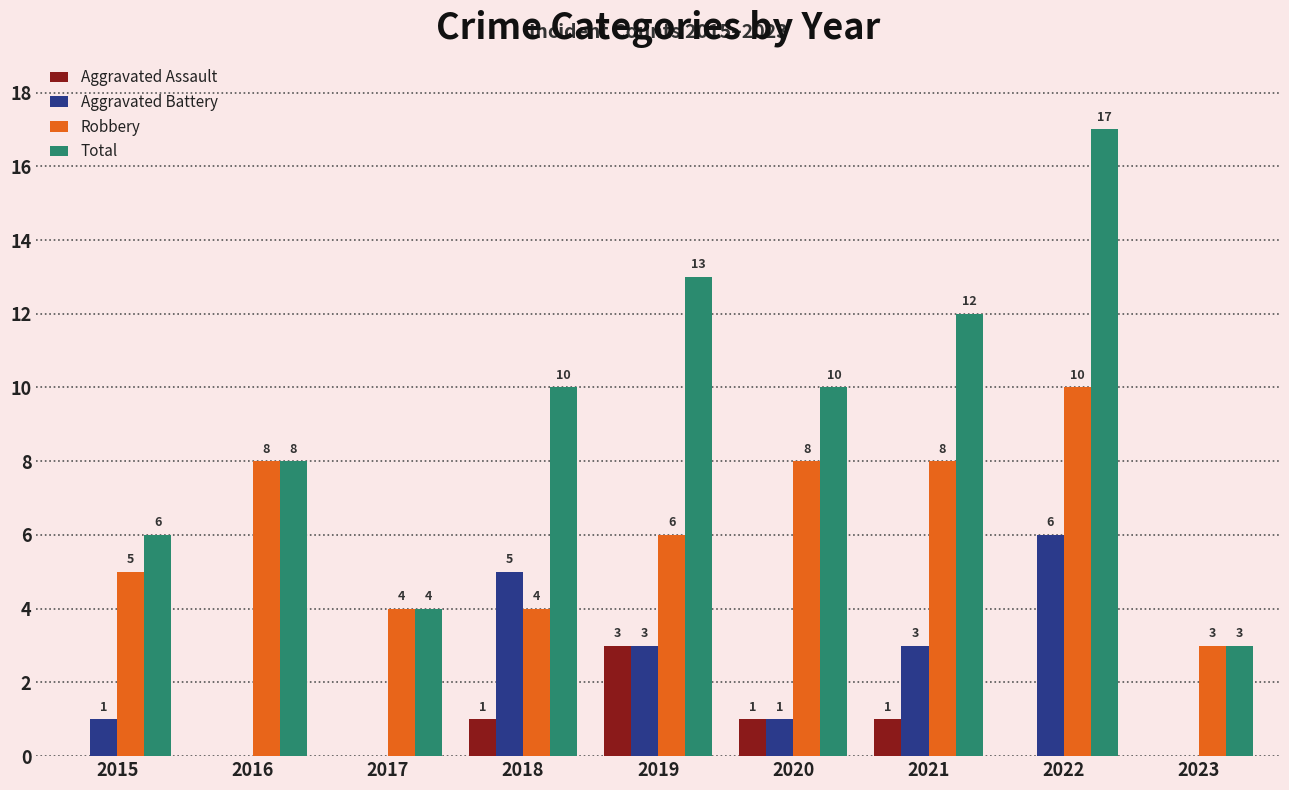

Which category has the highest value across all series?

2022